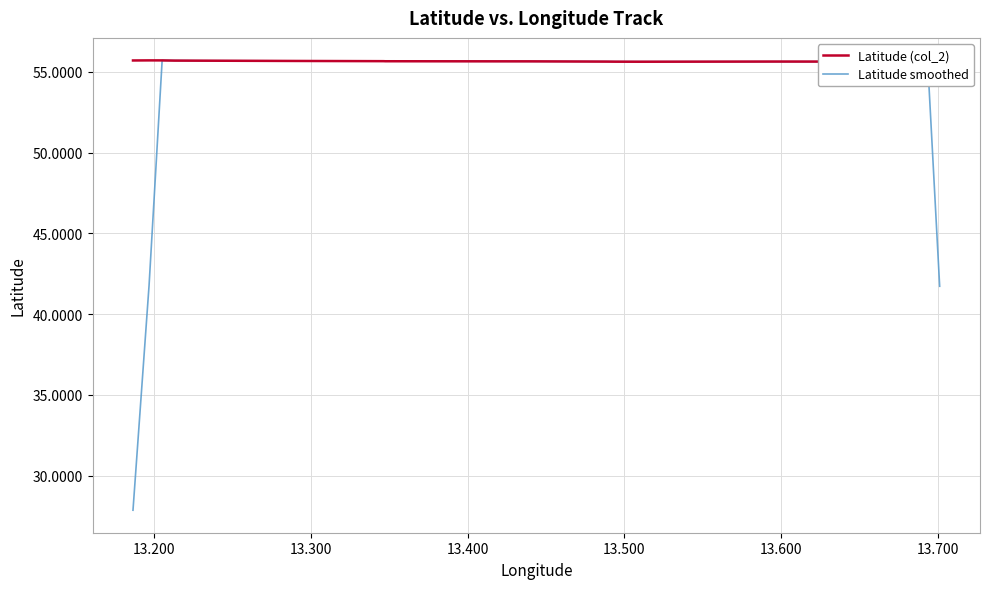

Which series has the widest spread of values?

Latitude smoothed